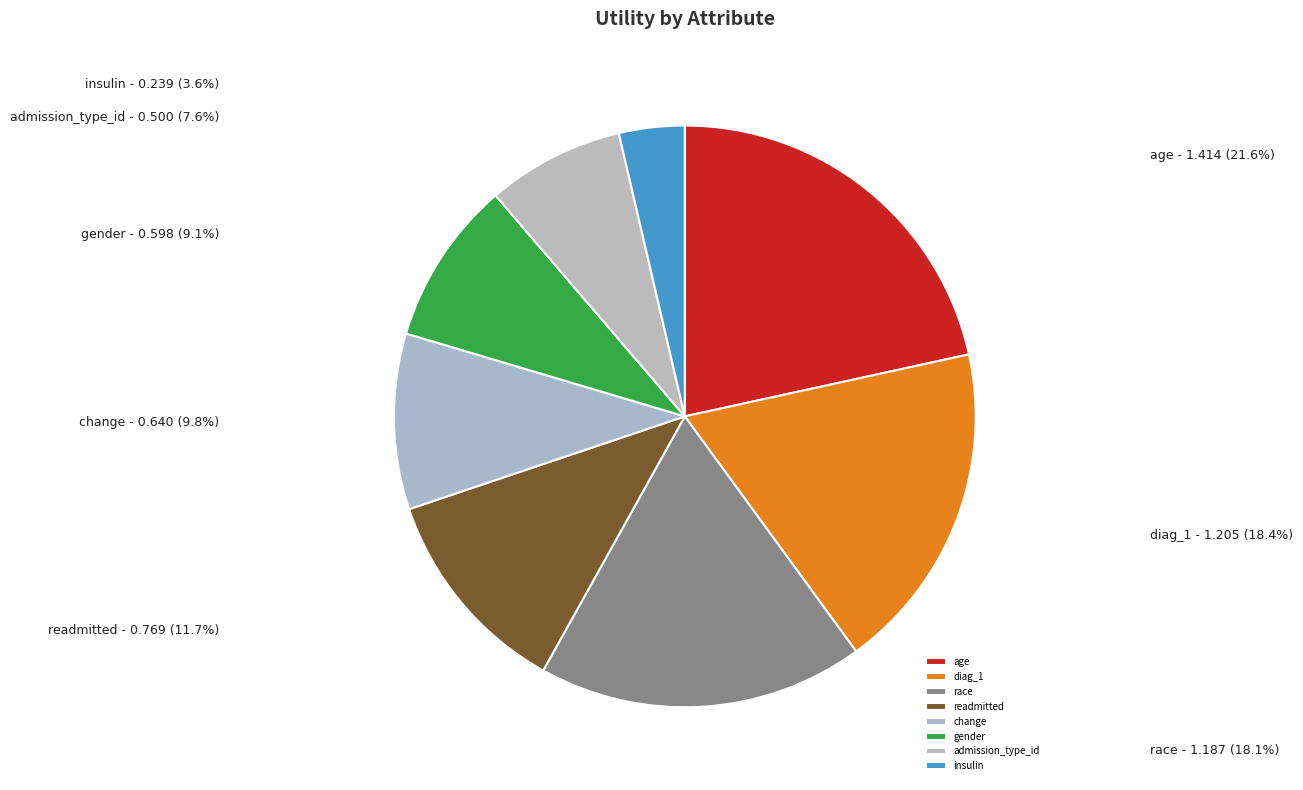

Is there any slice that represents more than half of the pie?

No